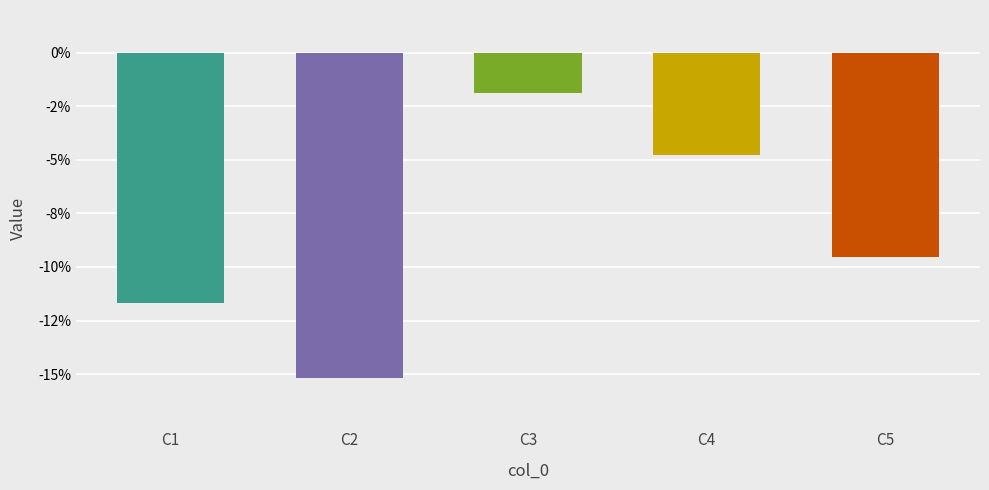

What is the sum of all values?

-0.4